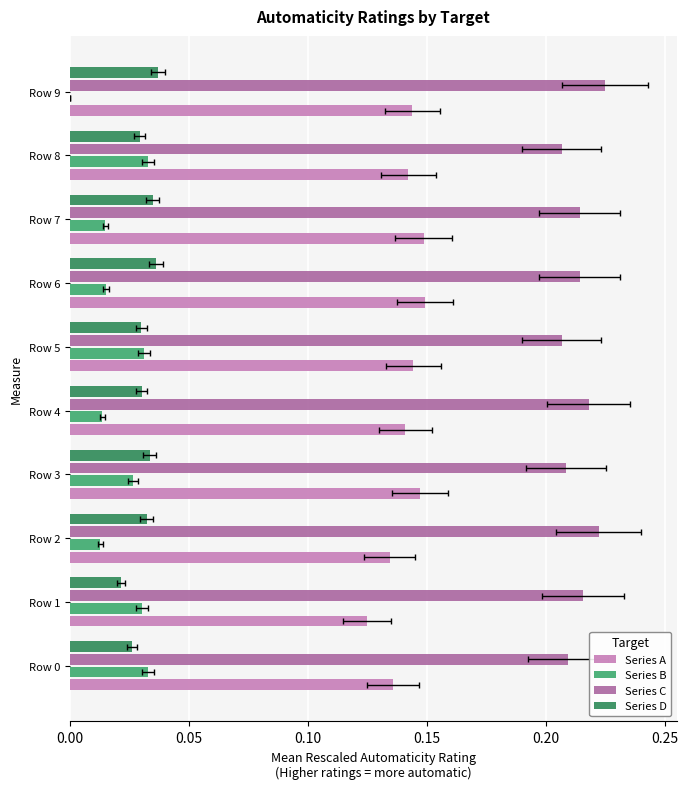

Between Row 7 and Row 8, which series saw the biggest shift?

Series B